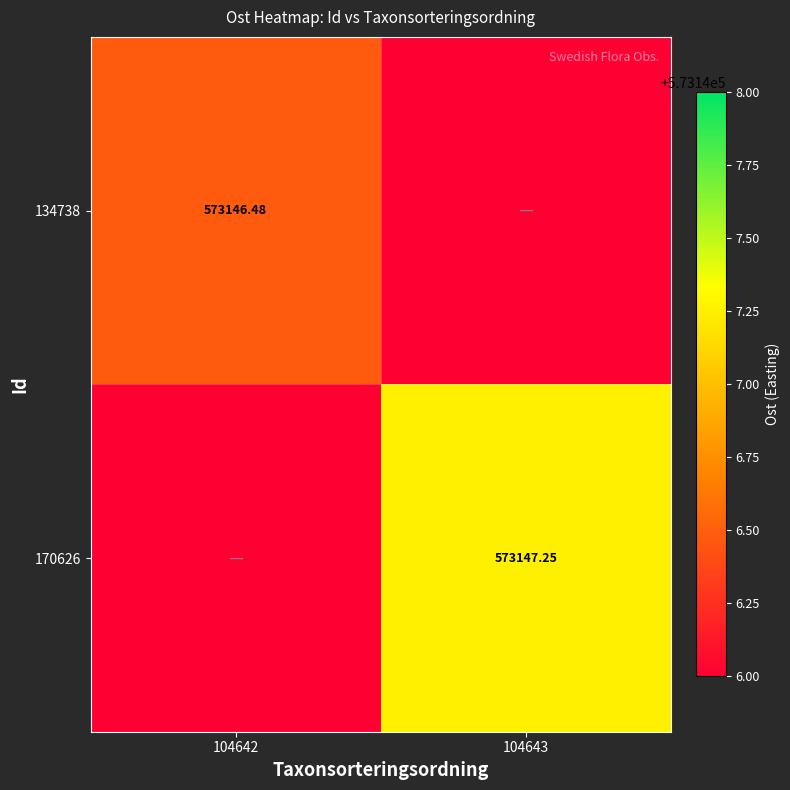

Is the value of 170626 at 104643 greater than the value of 134738 at 104642?

Yes